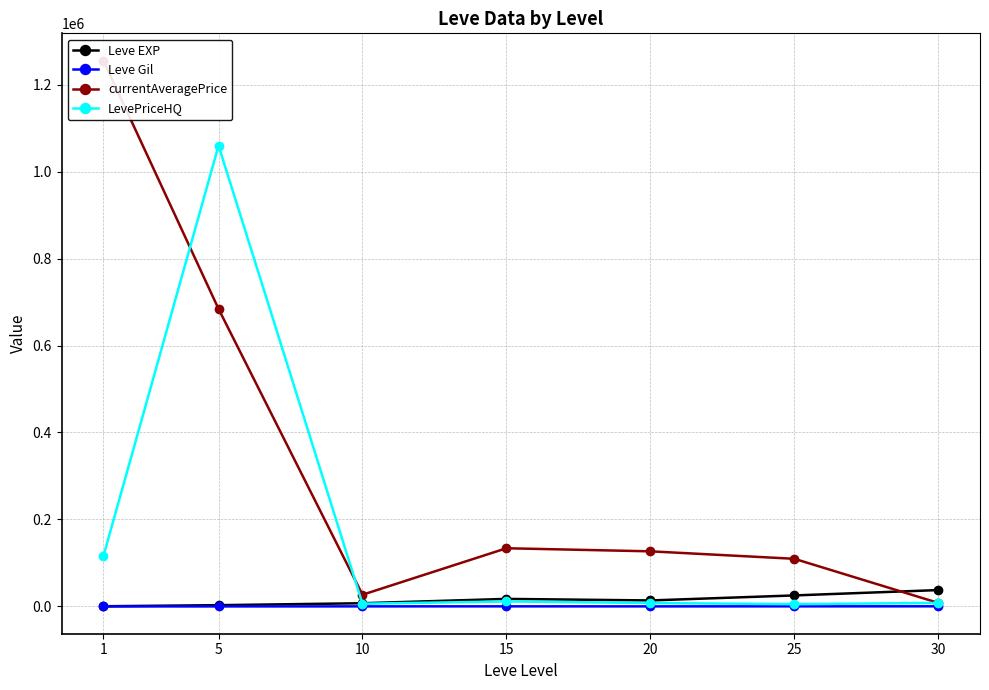

Which label corresponds to the largest value in the chart?

1